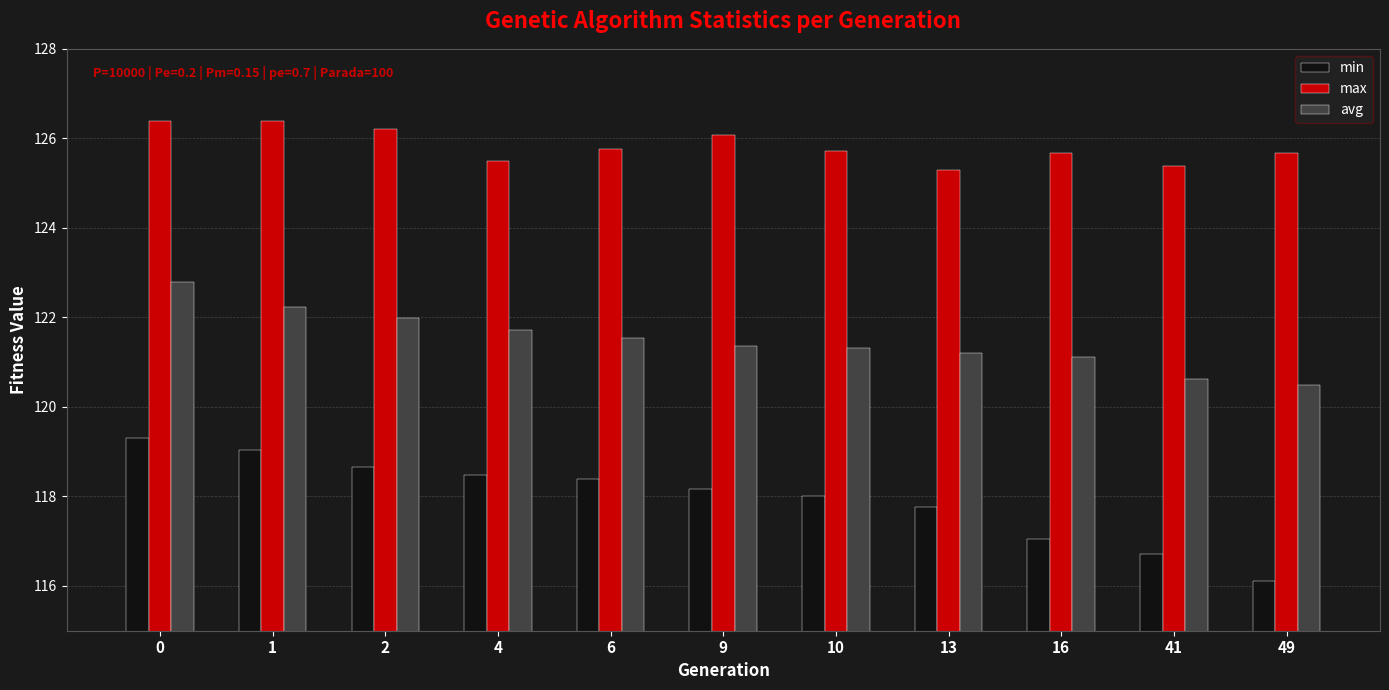

Which series has the largest total across all categories?

max